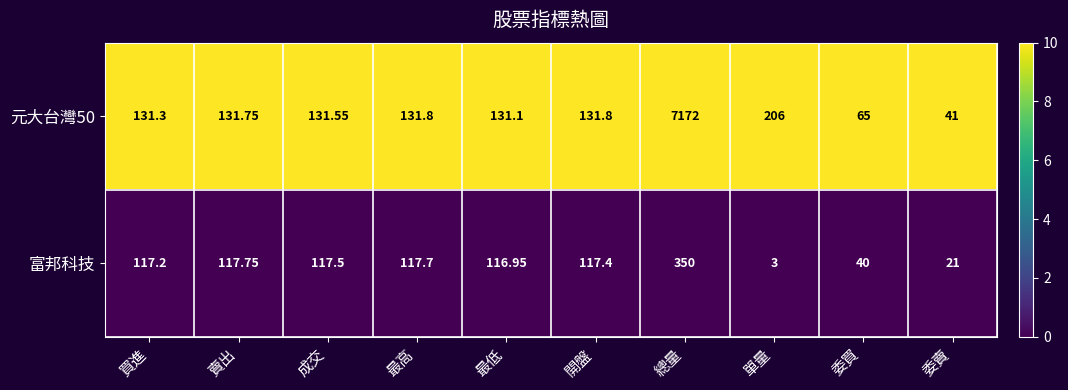

How many series are shown in this chart?

2